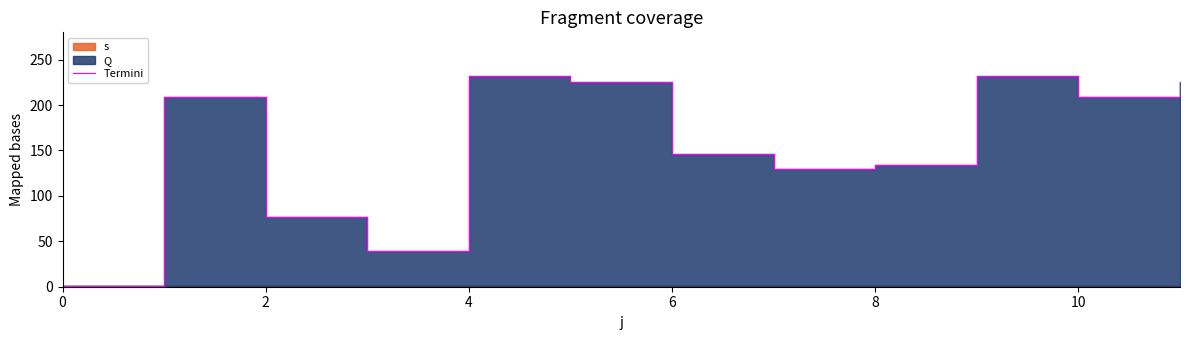

How many interior local peaks (higher than both neighbors) does the data have?

3